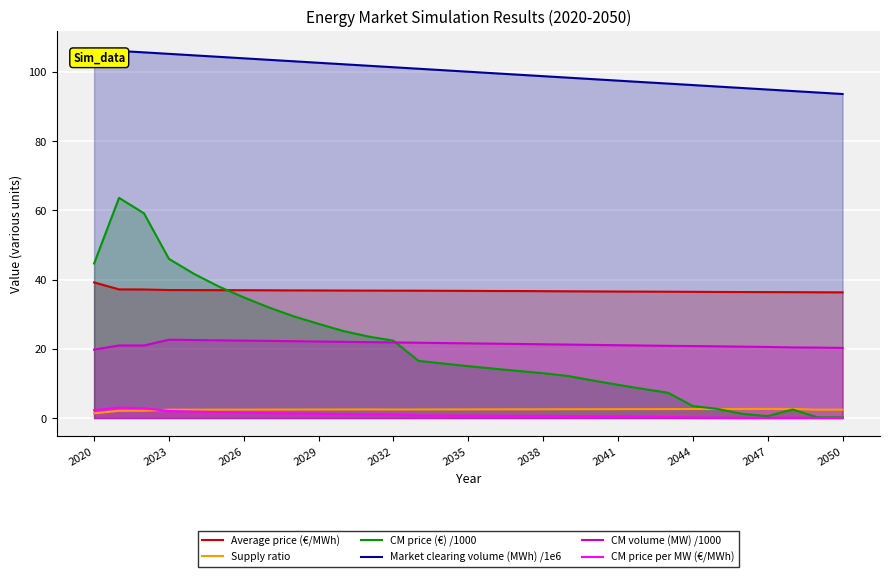

What is the maximum value for CM volume (MW) /1000?

22.6